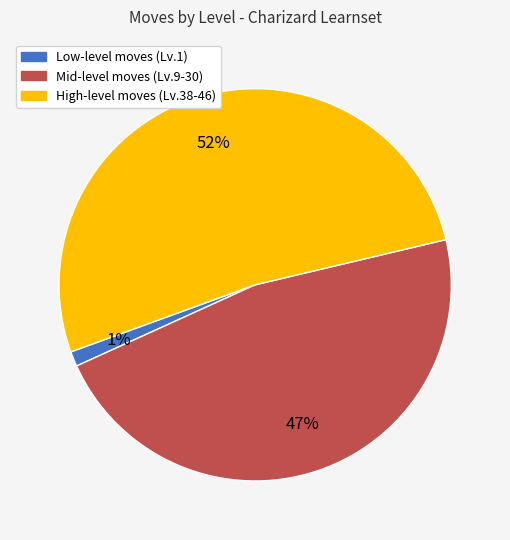

To the nearest percent, what is the difference between the largest and smallest slice percentages?

51%